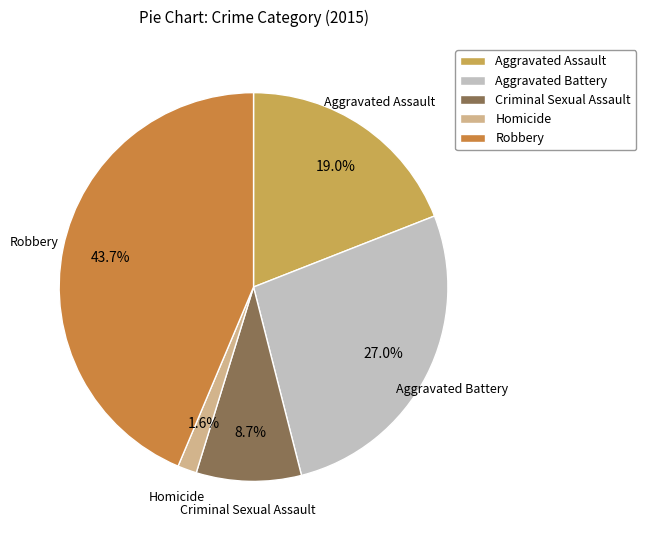

What percentage is NOT represented by Robbery?

56.3%